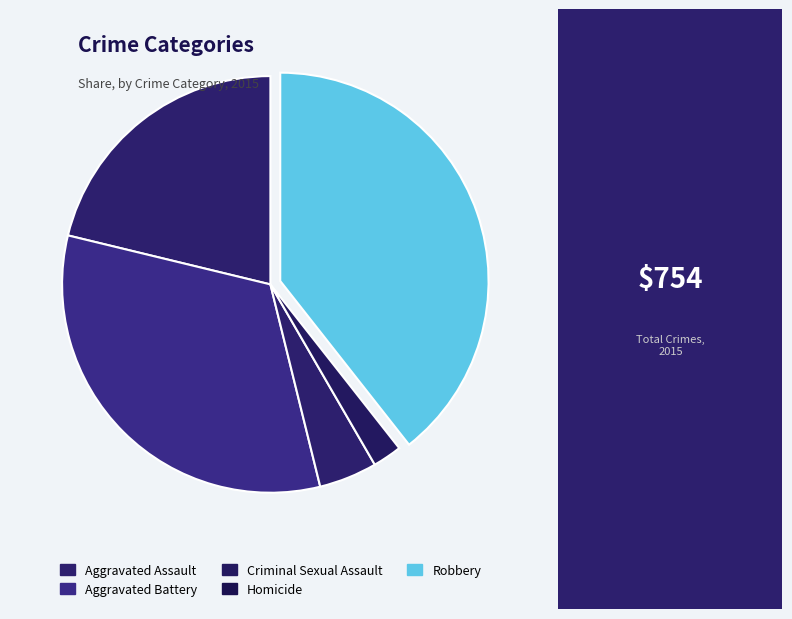

Count the number of slices in the pie.

5